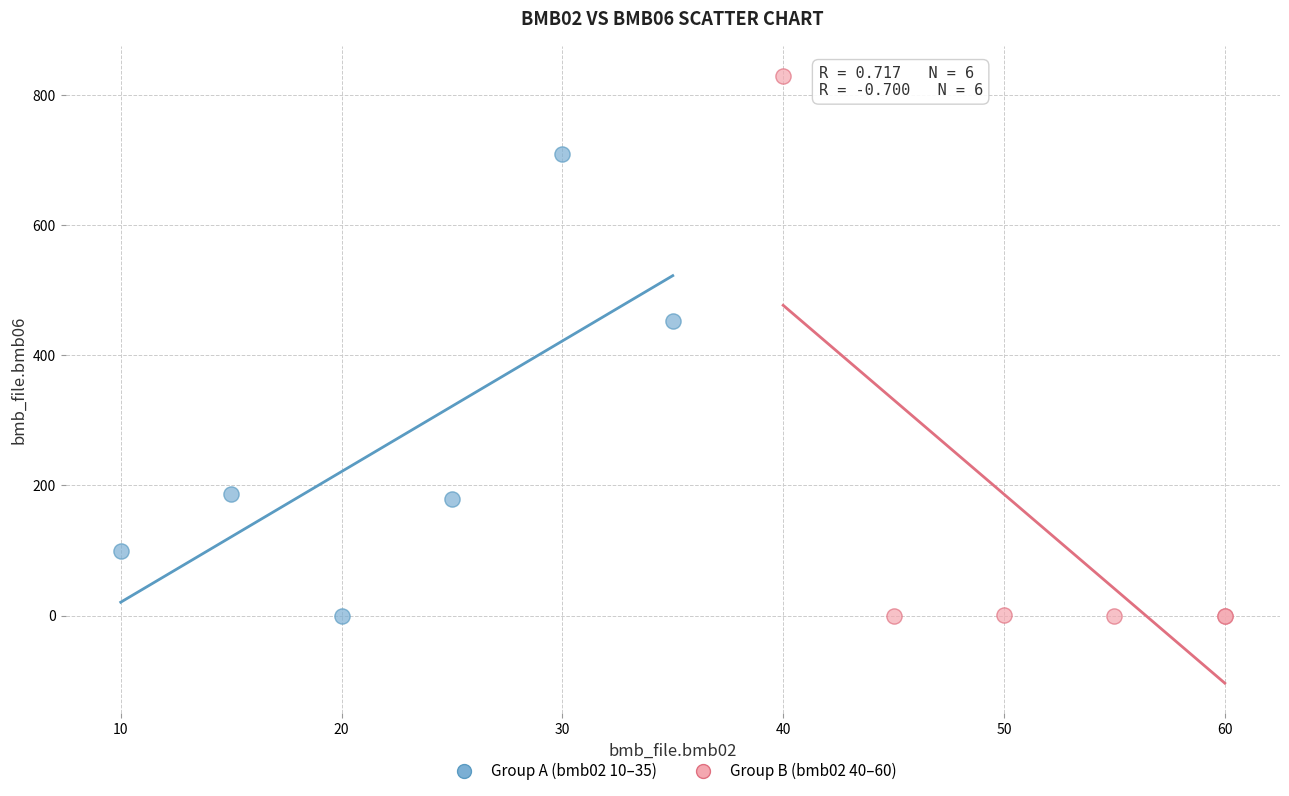

Which series contains the highest Y value?

Group B (bmb02 40–60)